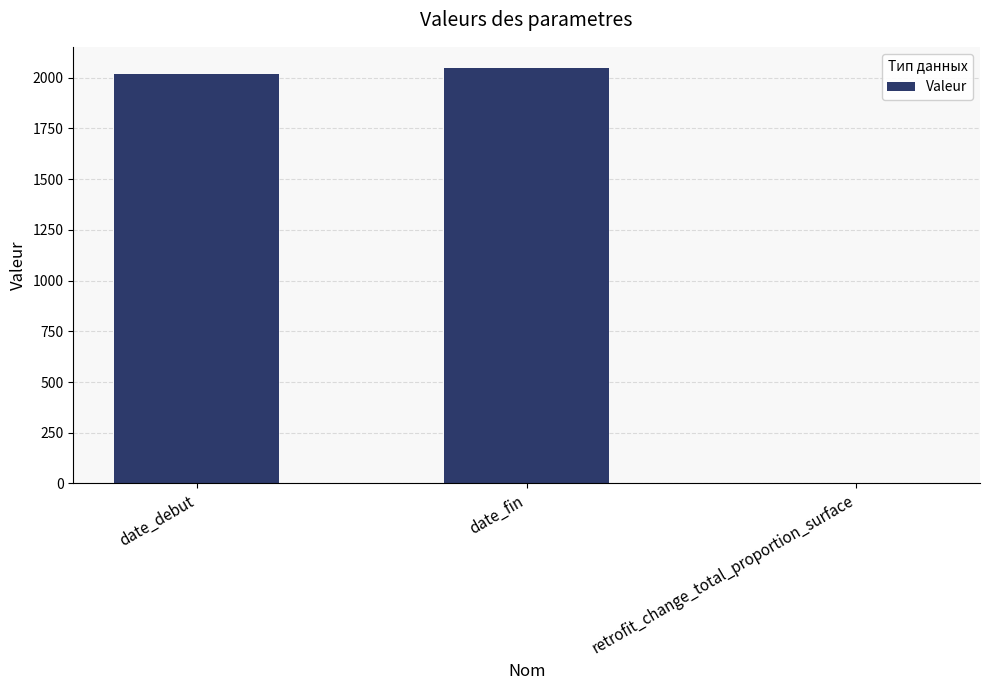

What is the greatest value displayed?

2050